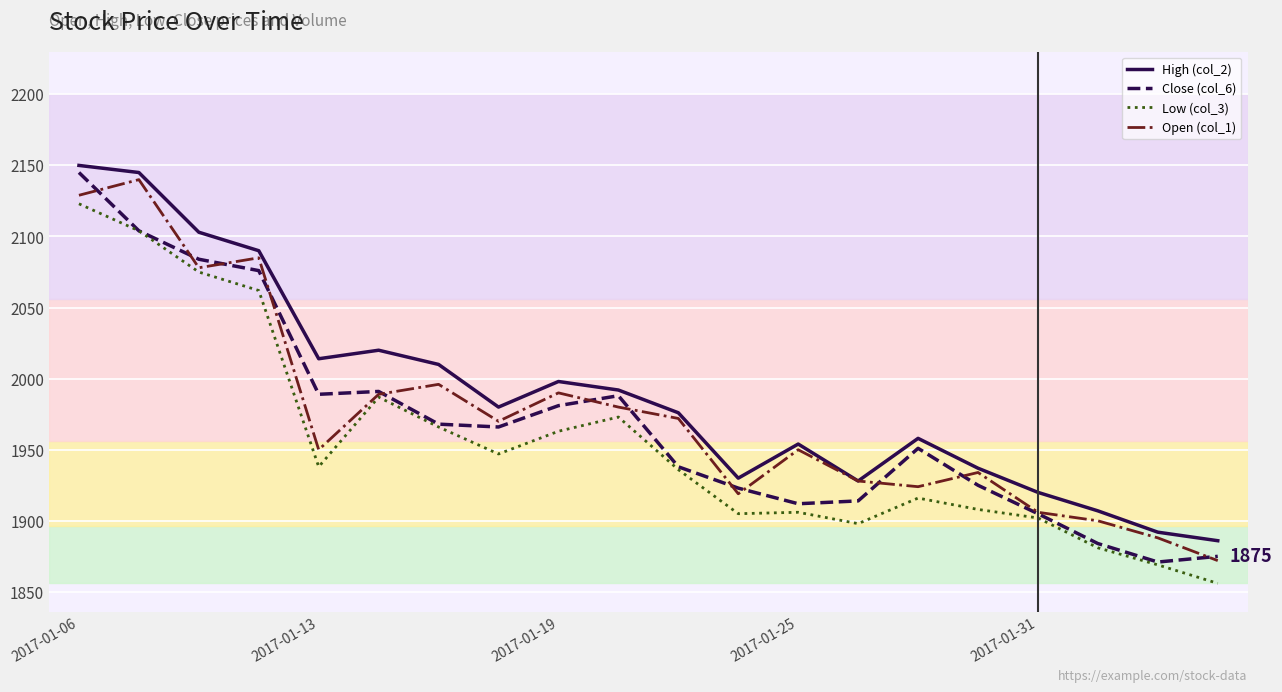

Which series has the largest range (max minus min)?

Close (col_6)